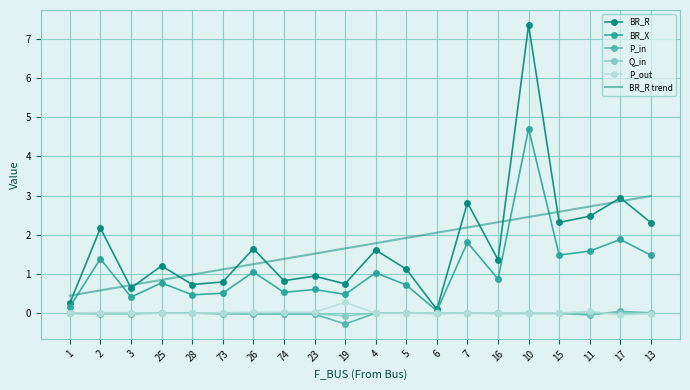

Which series has the widest spread of values?

BR_R